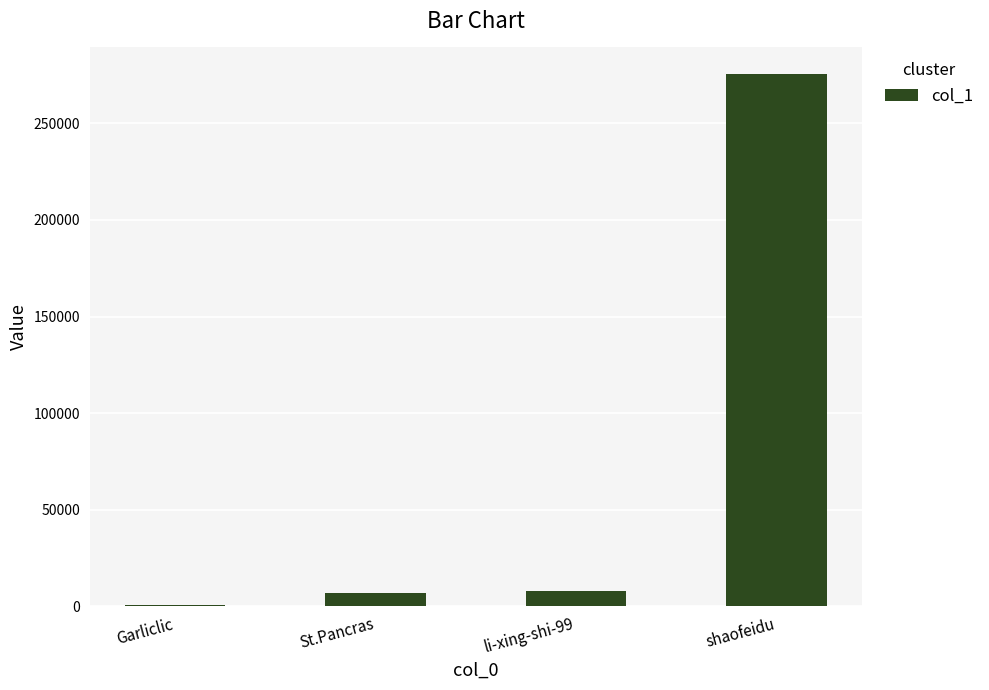

The chart shows a value of 369407 at shaofeidu. True or false?

False